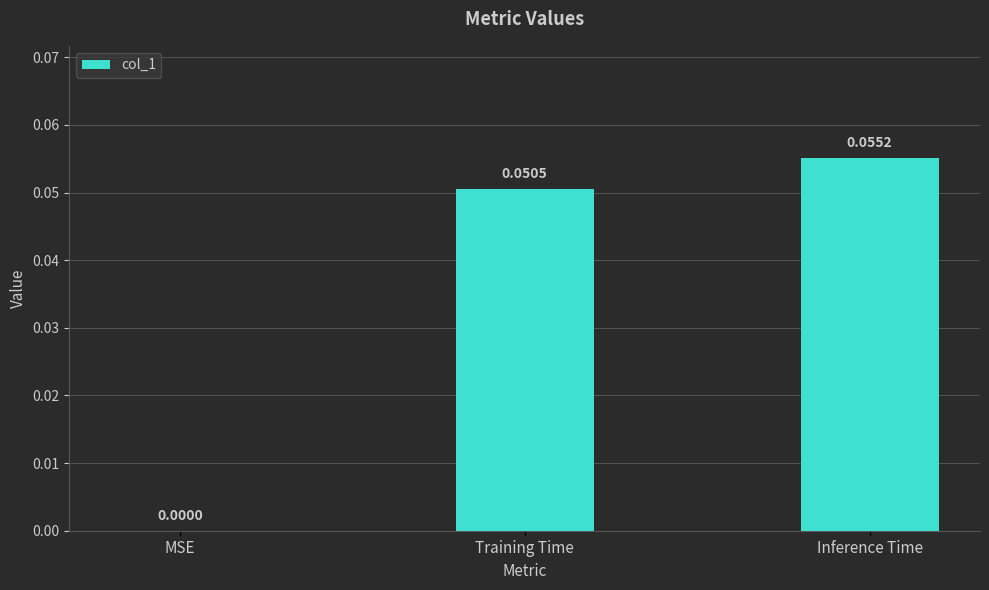

Where is the data nearest to the value 0?

MSE